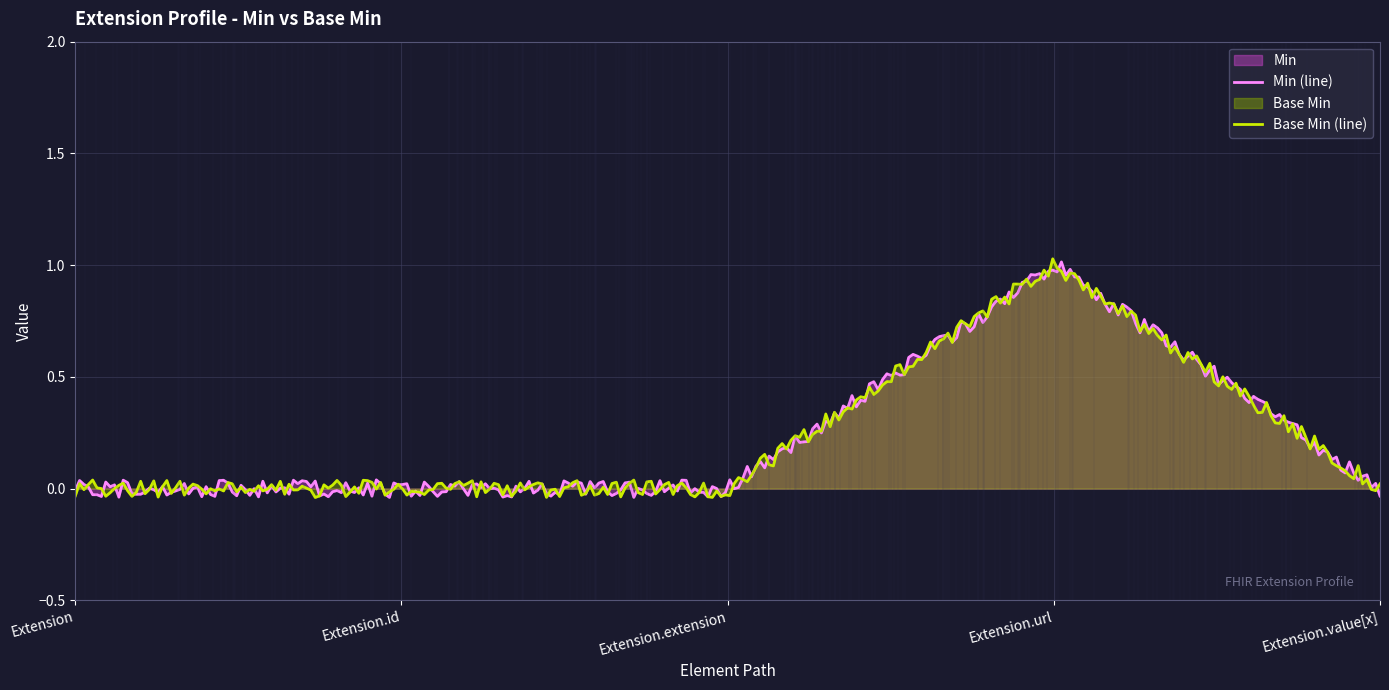

Where is the first local maximum for Base Min?

Extension.url